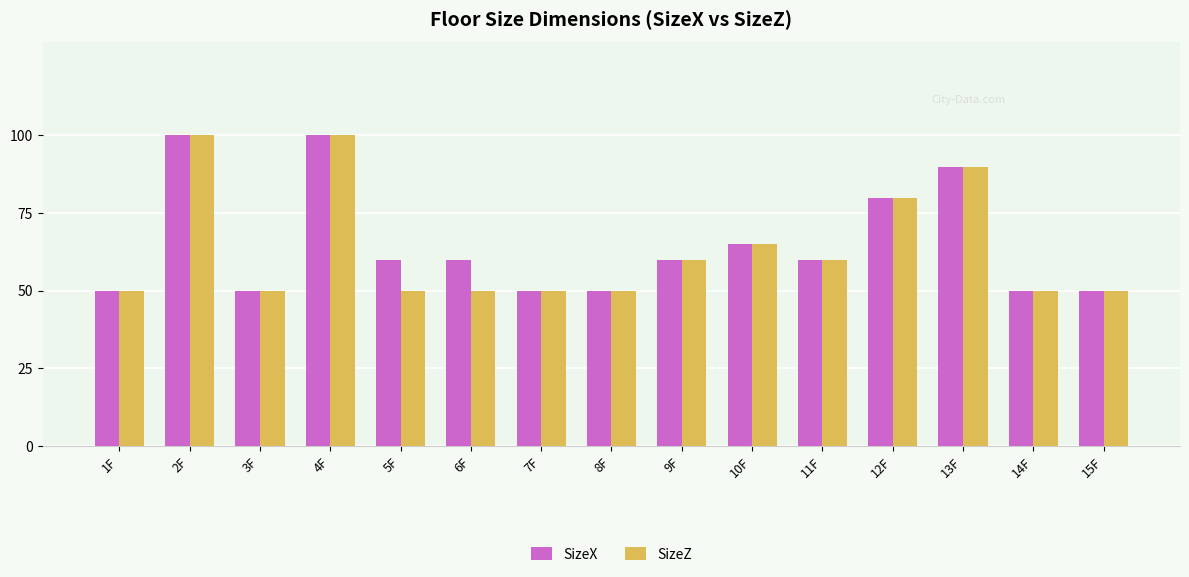

Is it true that SizeX equals 65 at 10F?

True